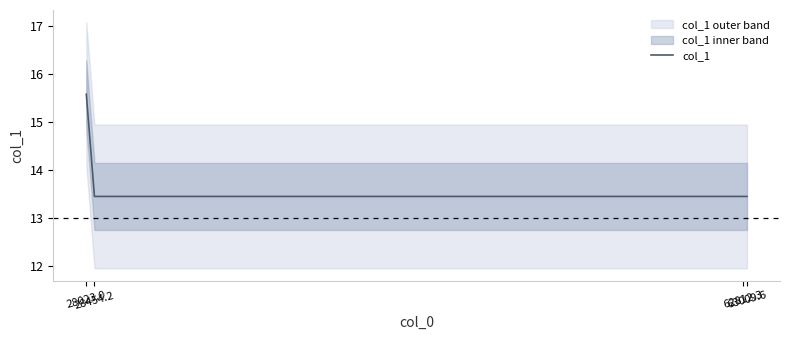

At which label is the value closest to 14?

28454.2